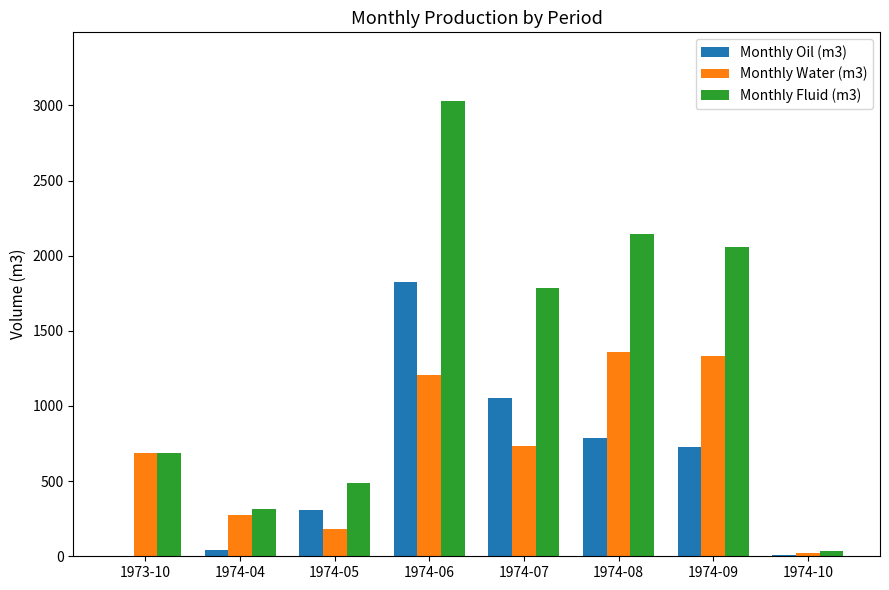

The value of Monthly Oil (m3) at 1974-08 is 788.7. True or false?

True